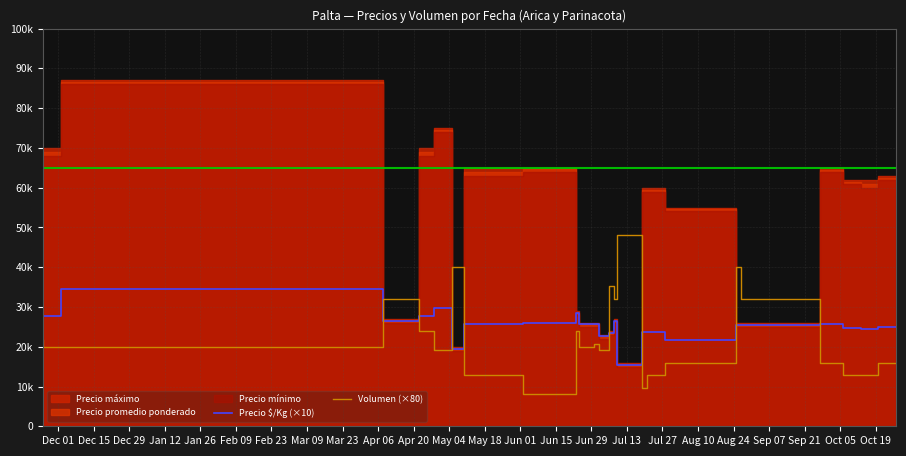

How many values in the Volumen (×80) series are below 20000?

12